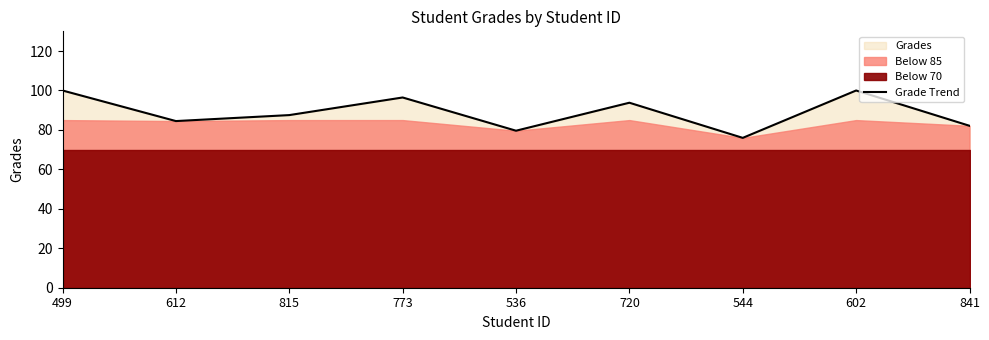

How many data points are above 87?

5